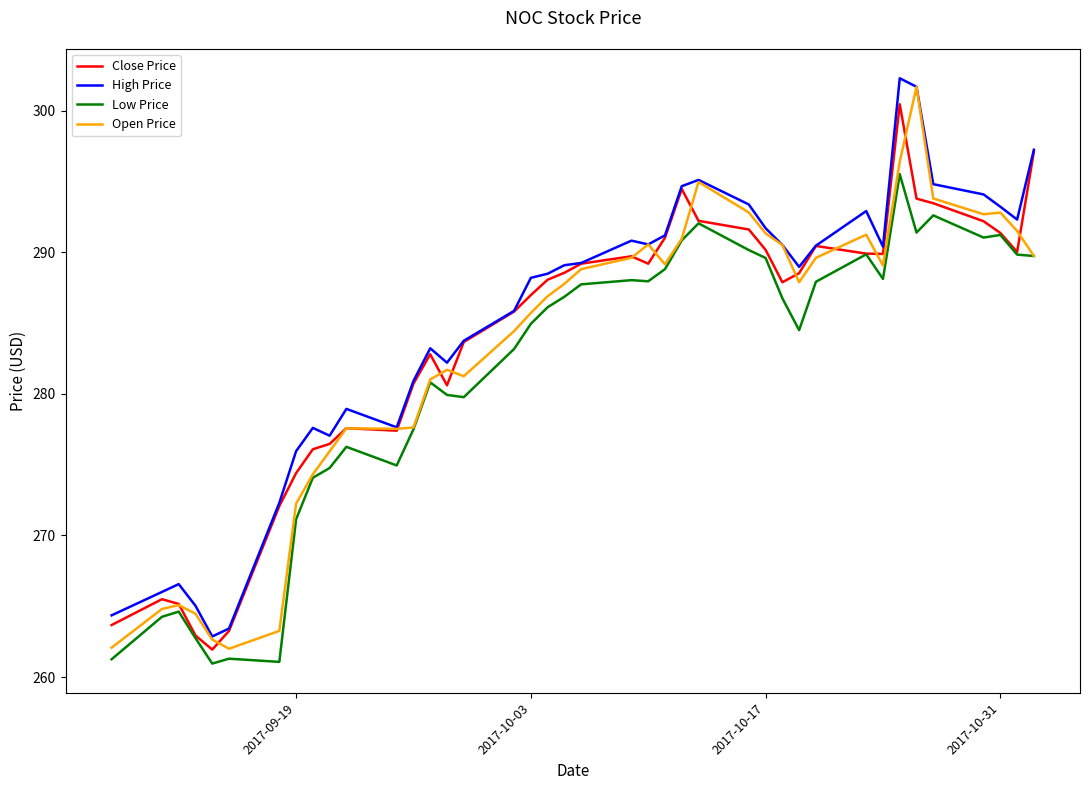

True or false: High Price and Low Price intersect in this chart.

False